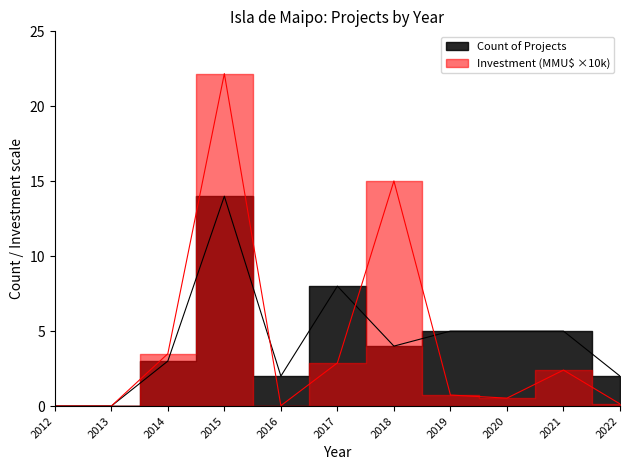

Count the number of data series in this chart.

2